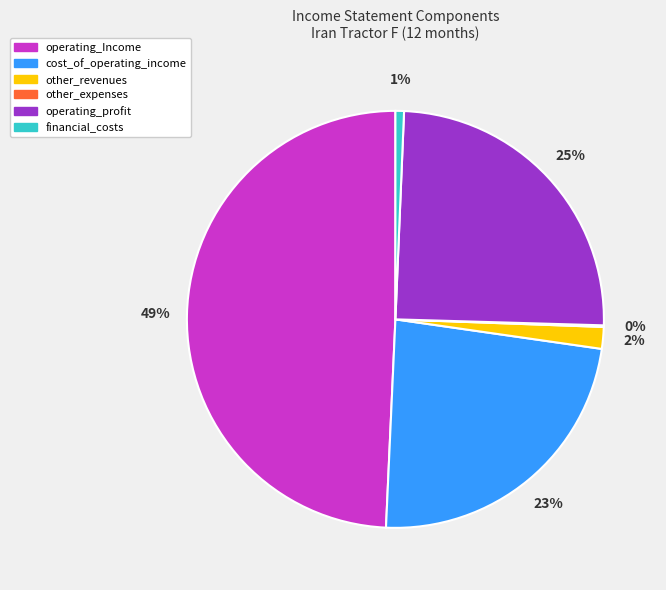

Between cost_of_operating_income and operating_profit, which is larger?

operating_profit